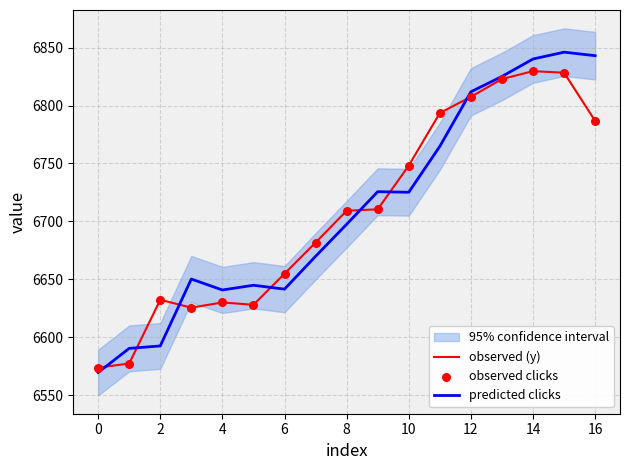

The observed (y) series shows 6709.2 at 8. True or false?

True